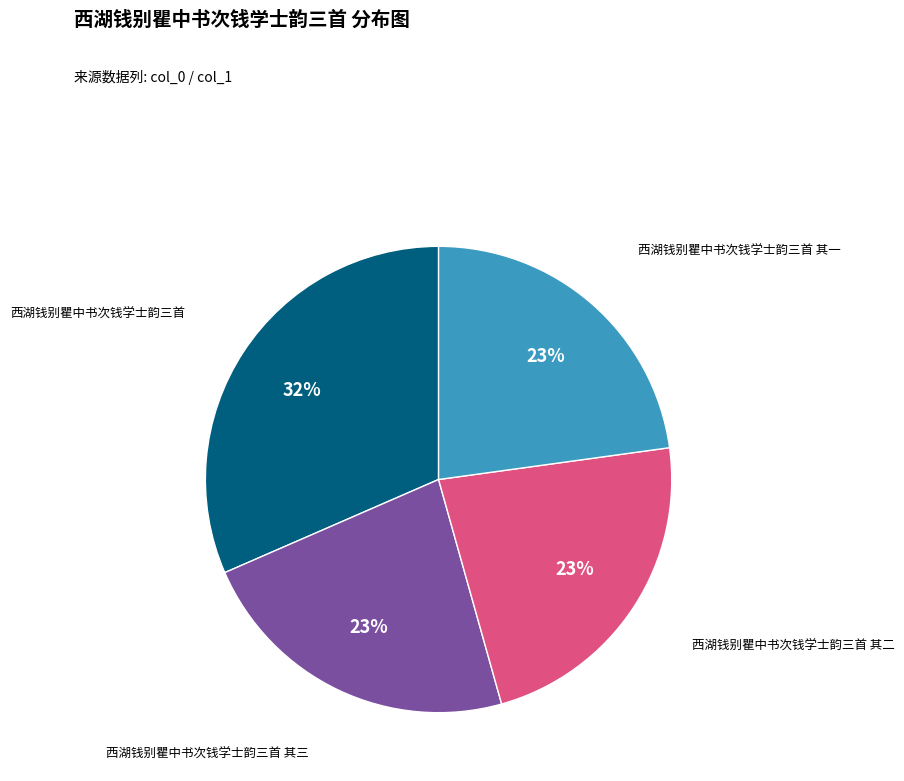

Is there any slice that represents more than half of the pie?

No